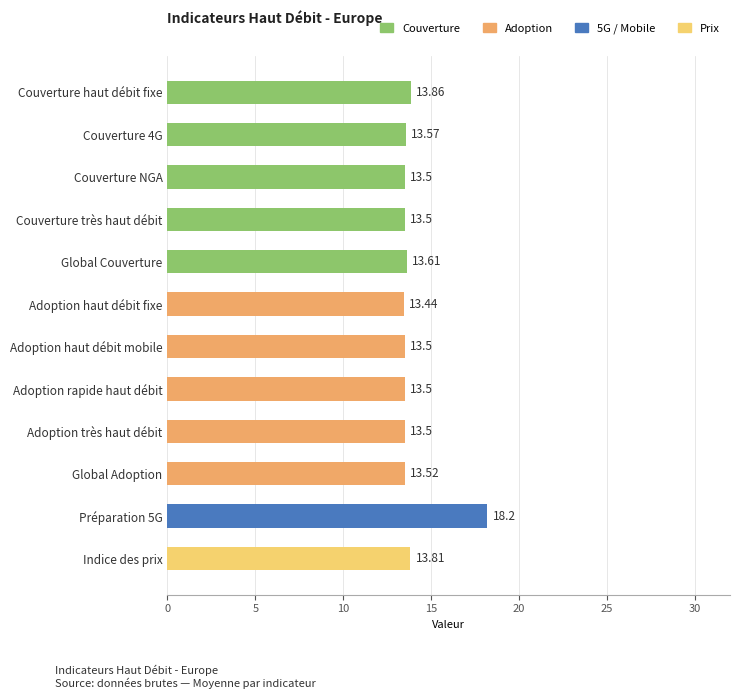

What is the change in value from Couverture NGA to Préparation 5G?

+4.7